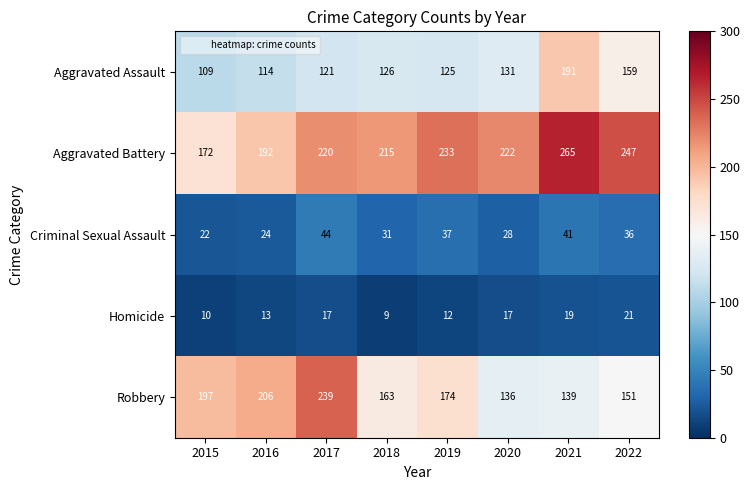

True or false: Homicide has a value of 24 at 2020.

False